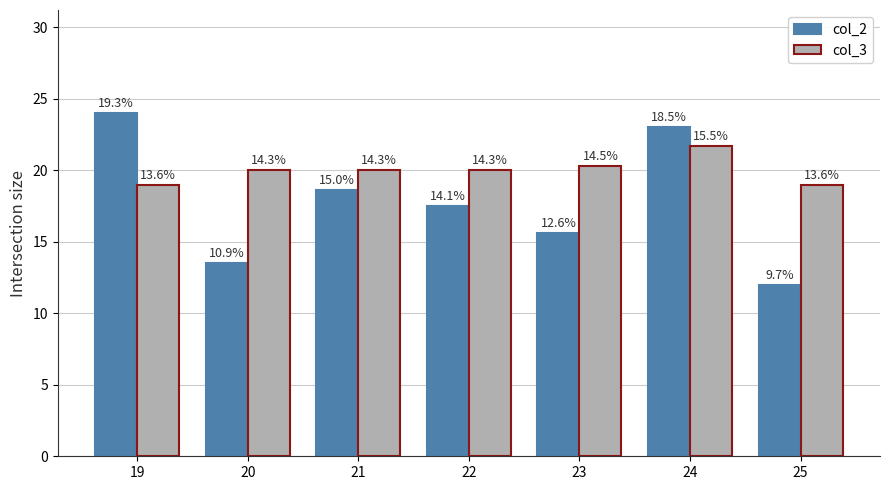

What is the difference between the second highest and minimum values in the col_2 series?

11.0